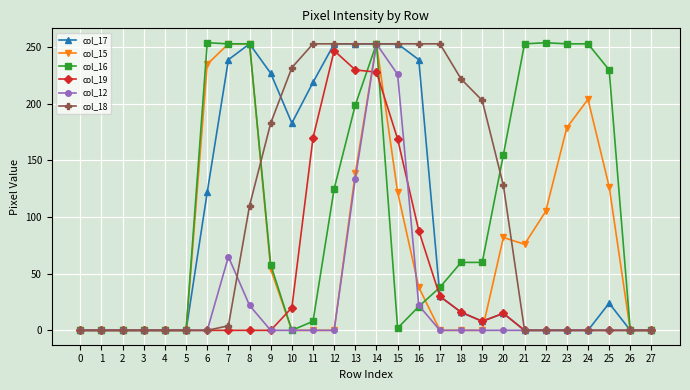

Which series changed the most between 4 and 23?

col_16